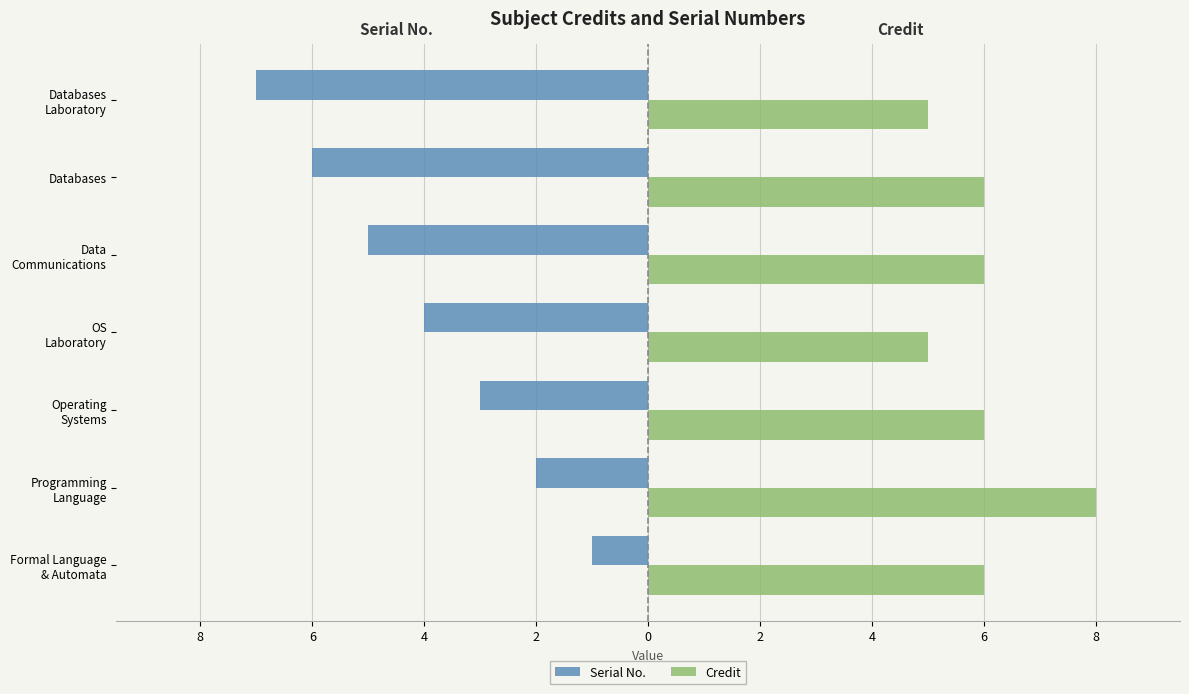

What are all the series names shown in the legend?

Serial No., Credit